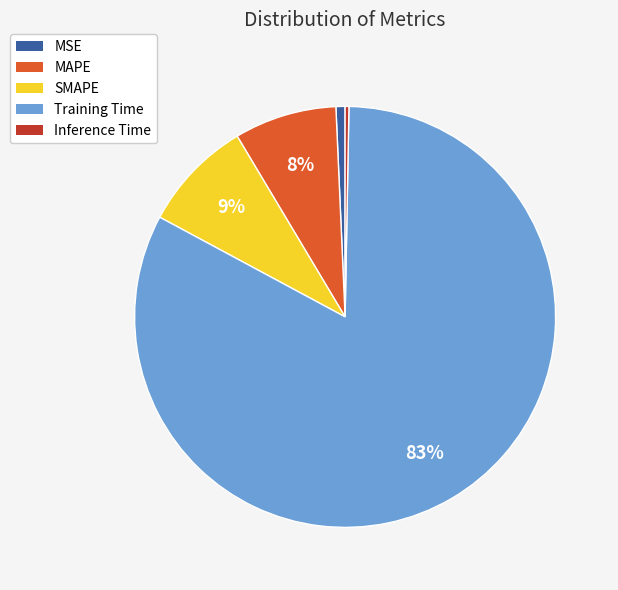

Which category has the biggest portion of the pie?

Training Time